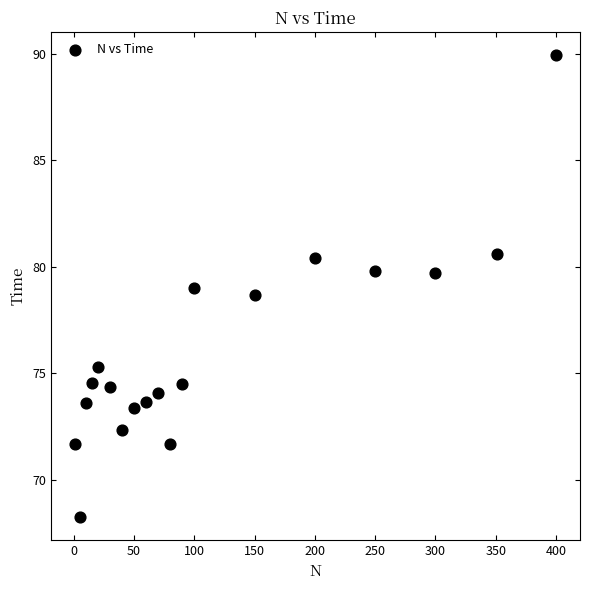

What is the range of Y values (max minus min)?

21.7